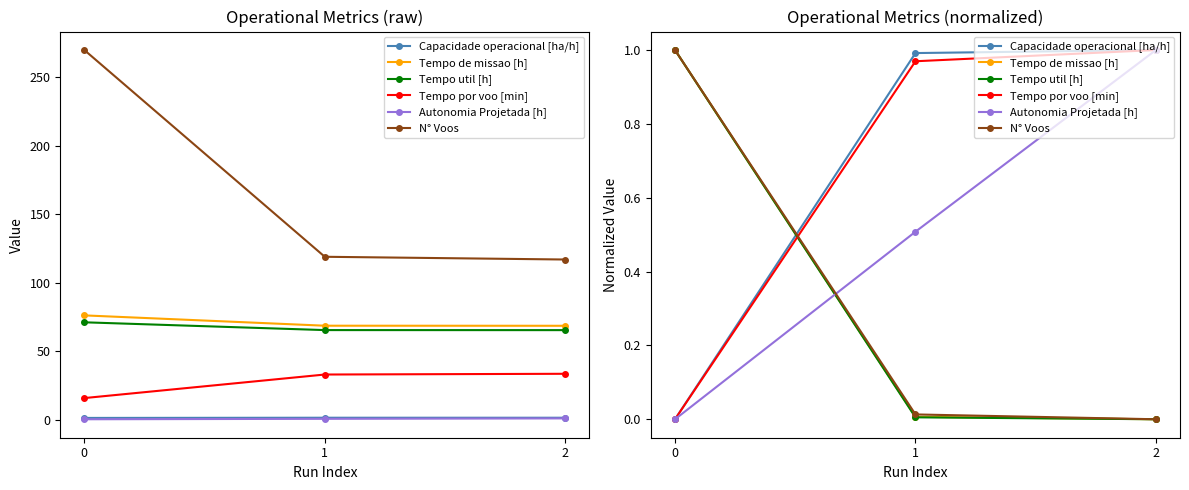

How many lines are shown in the chart?

6